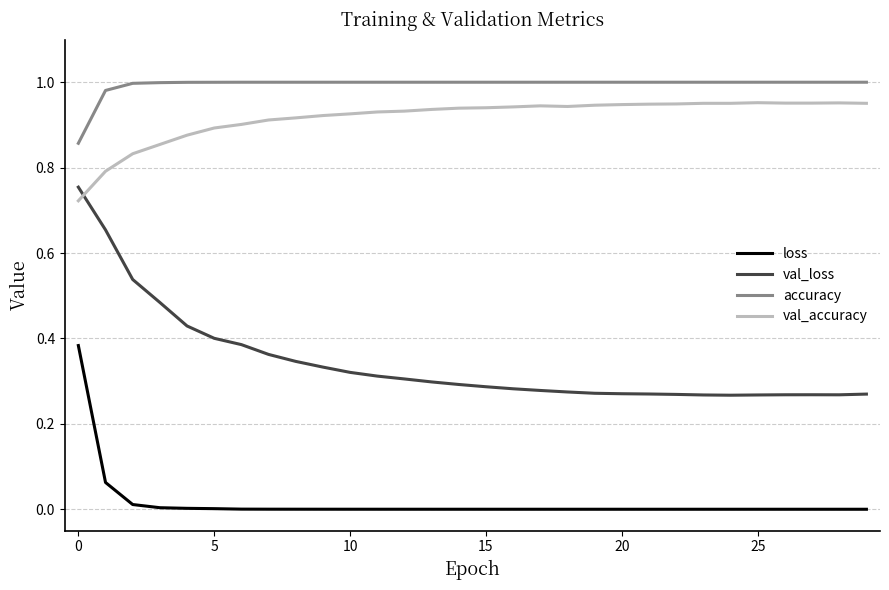

At how many categories does at least one series exceed 0?

30